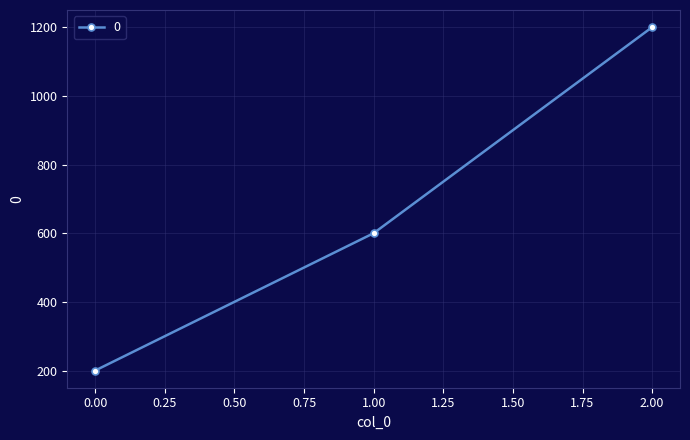

Rank the categories by value from lowest to highest.

0.00, 1.00, 2.00